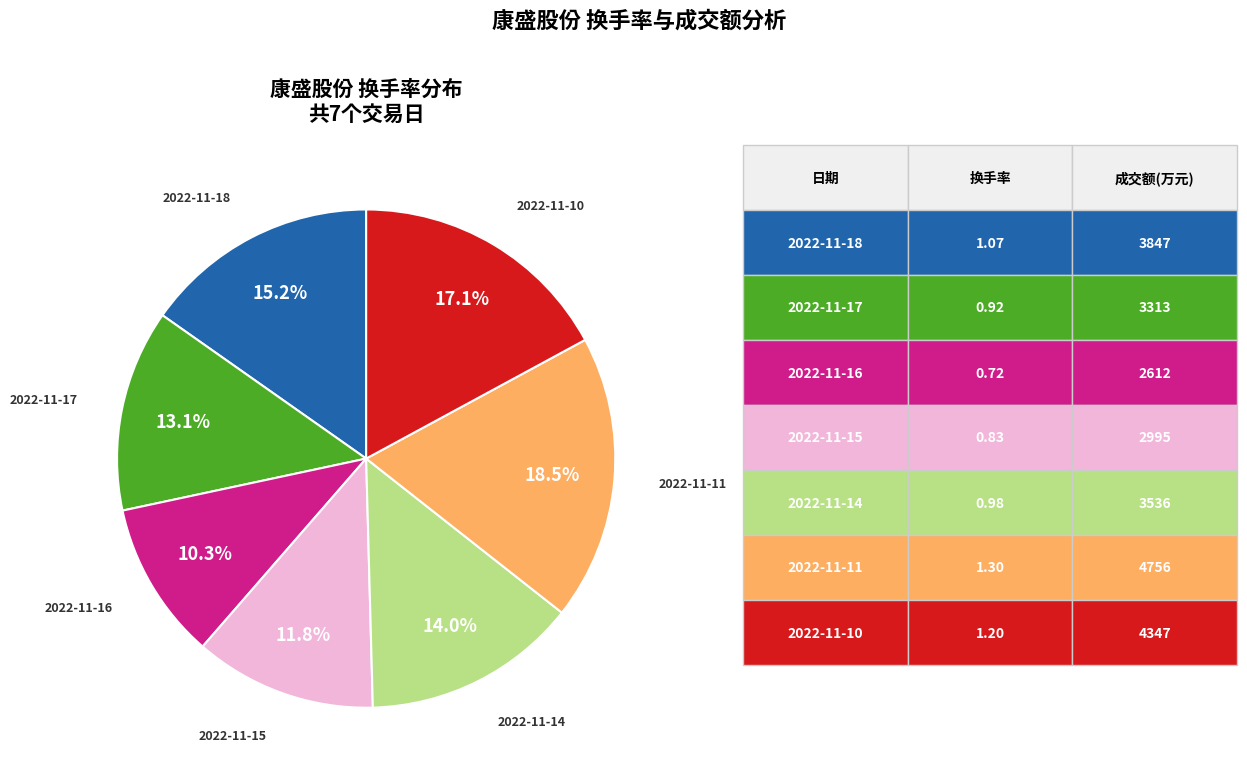

Is there any slice that represents more than half of the pie?

No